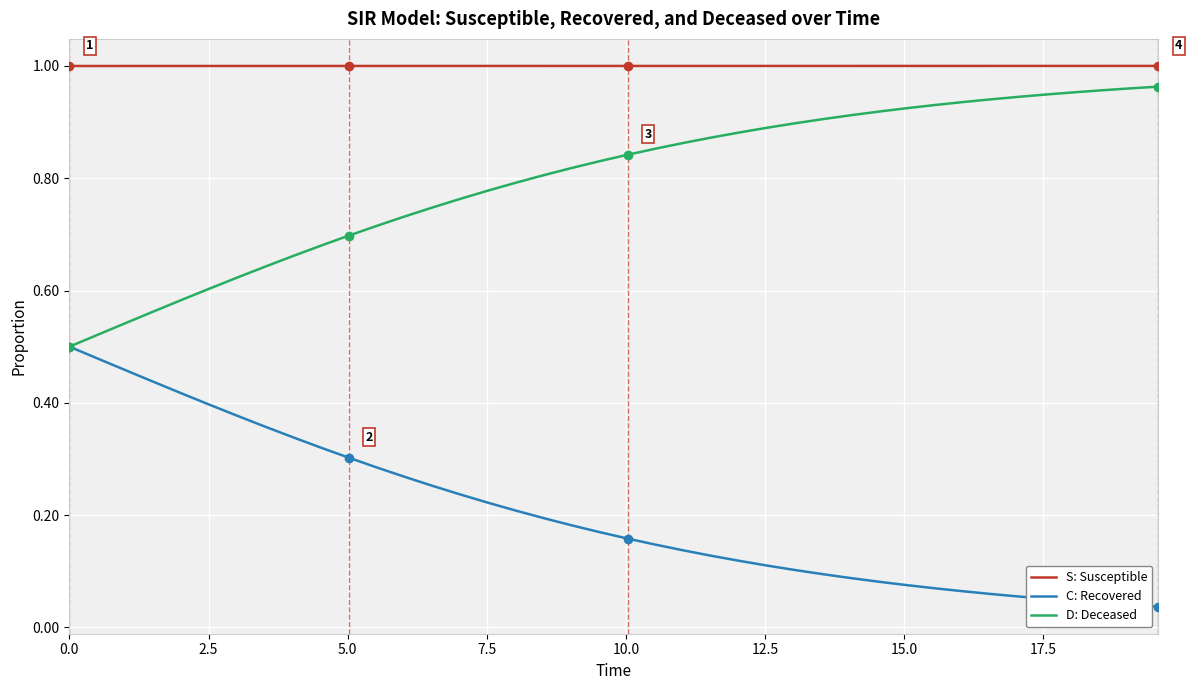

Which series has the largest total across all categories?

S: Susceptible